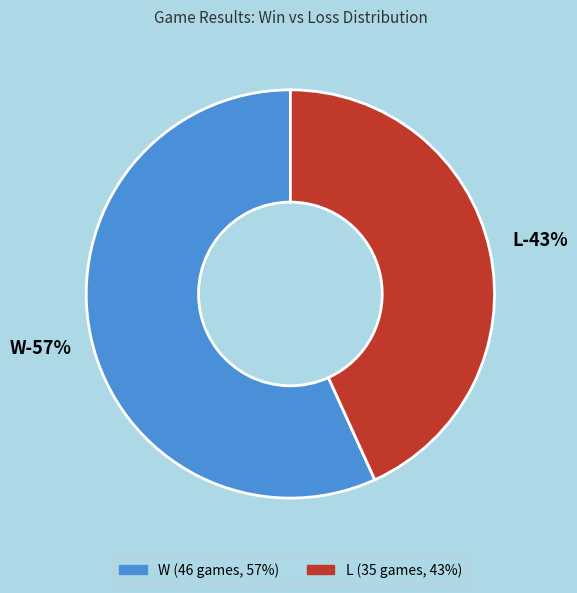

To the nearest percent, what is the difference between the L and W slice percentages?

14%